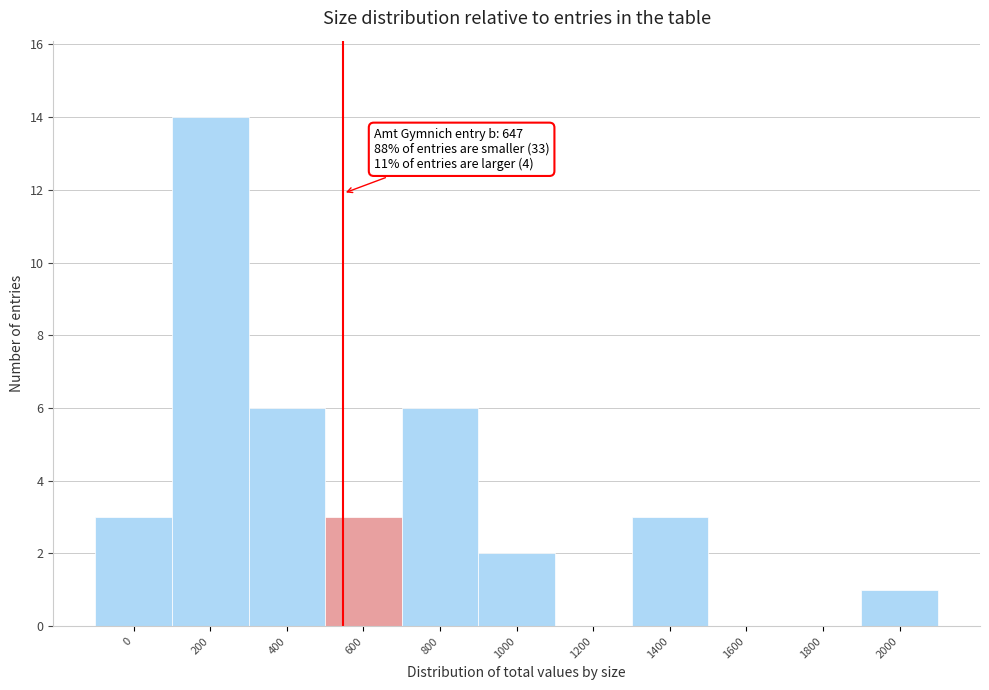

Reading left to right, what are all the values shown in this chart?

0=3	200=14	400=6	600=3	800=6	1000=2	1200=0	1400=3	1600=0	1800=0	2000=1